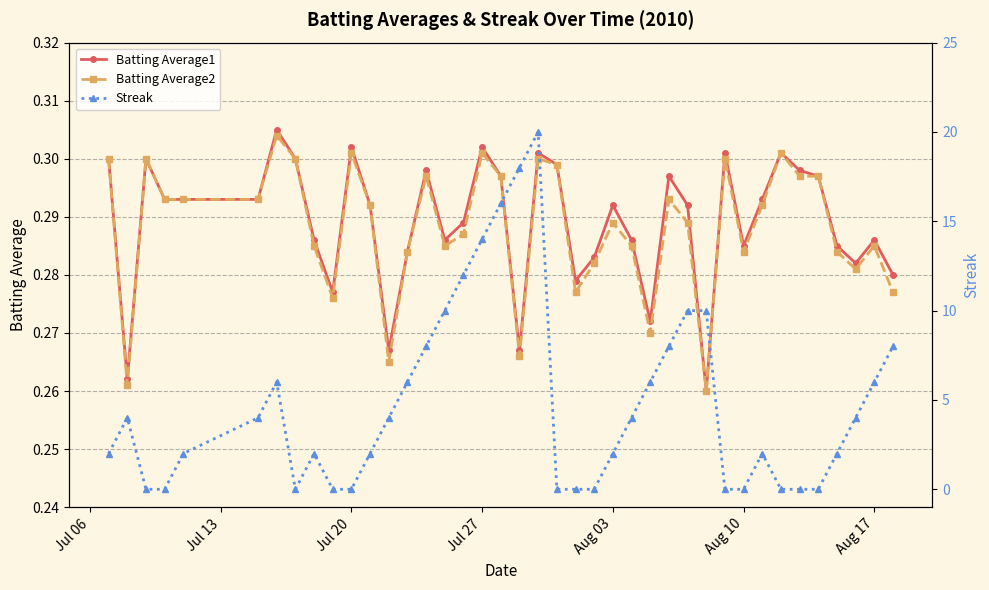

Count the Batting Average2 values in the range 0 to 1.

40